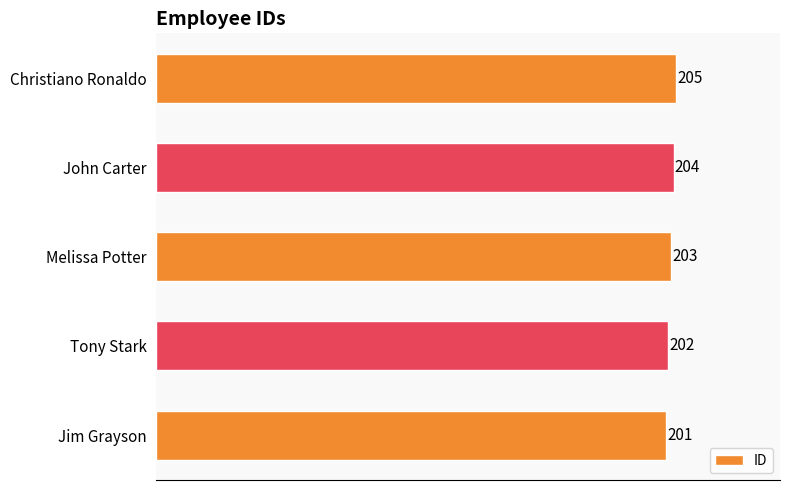

Where is the data nearest to the value 203?

Melissa Potter